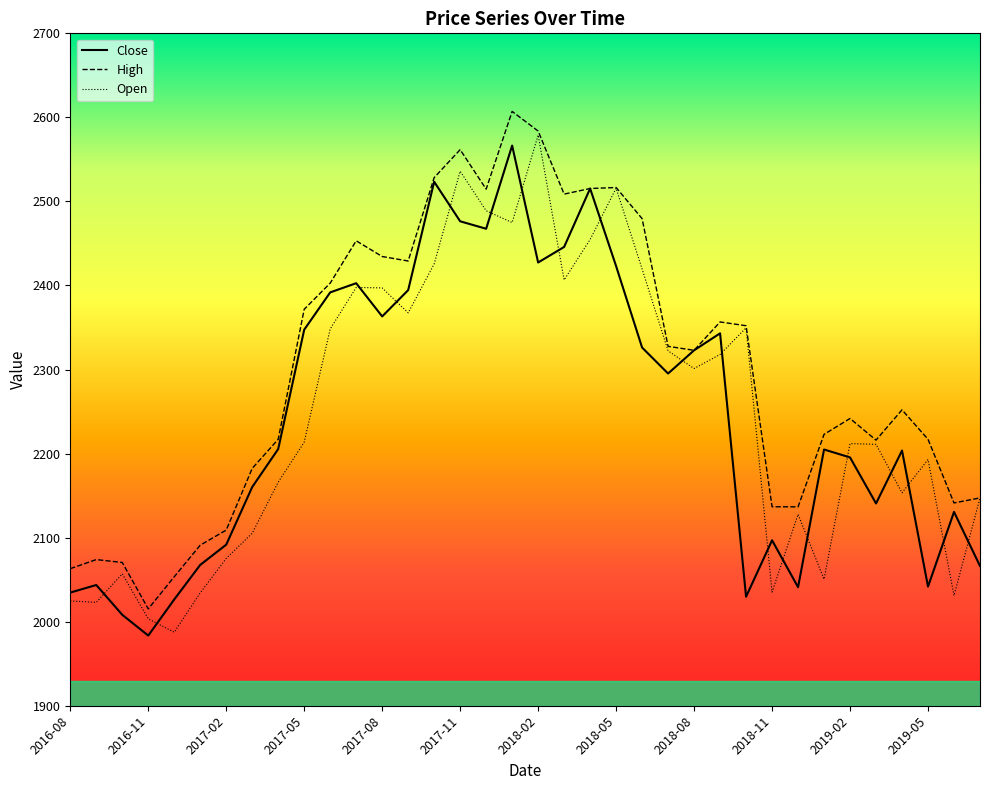

Which series has the largest total across all categories?

High